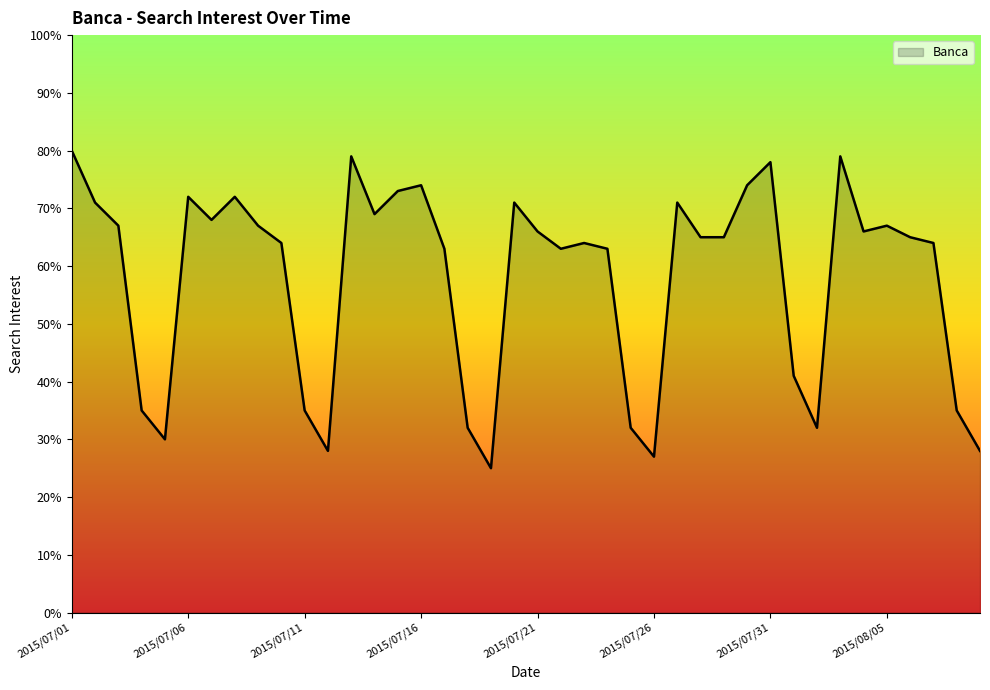

What is the difference between the maximum and minimum values?

55